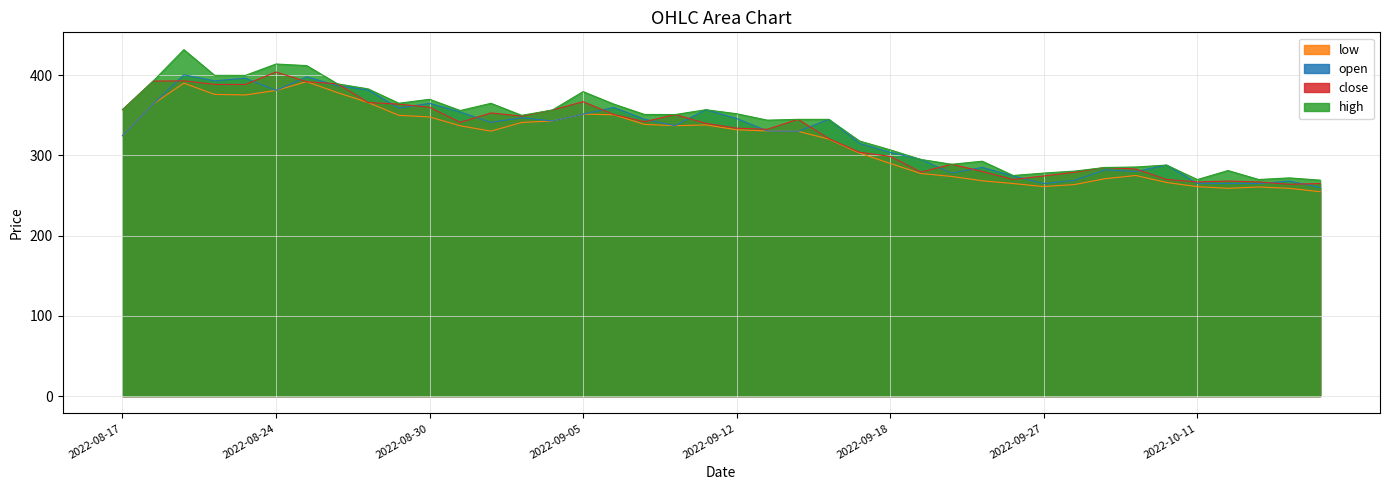

What is the average value of the low series?

318.4